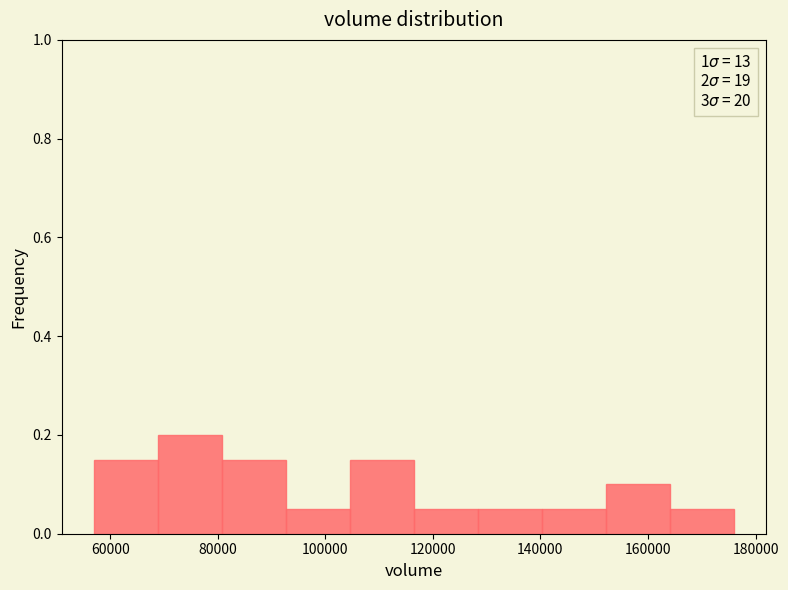

How tall is the bar that spans 128000 to 140000 on the x-axis? Neither the bar edges nor the heights are printed on the chart, so give them approximately, as read against the axes.

0.06